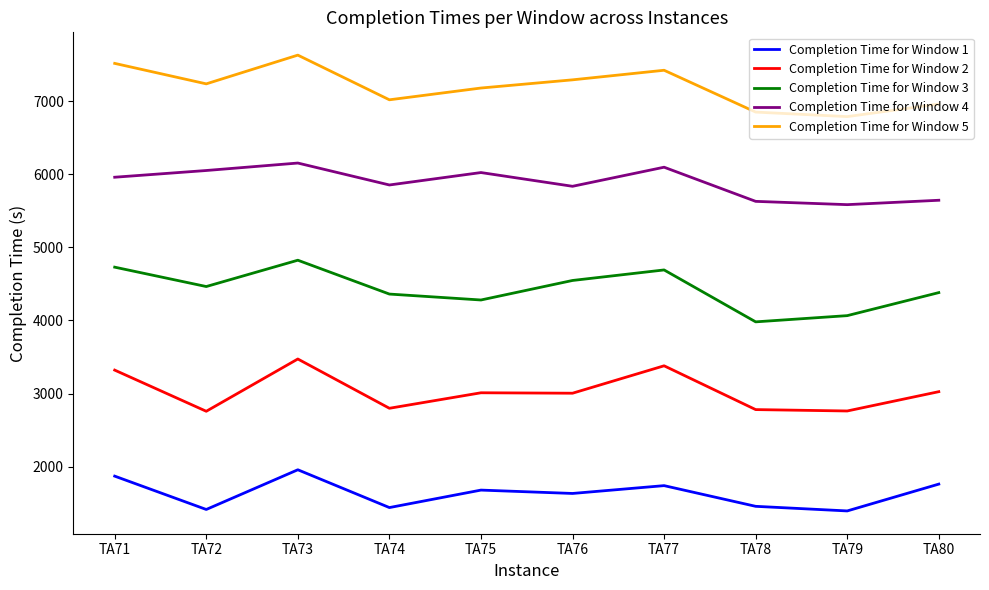

True or false: Completion Time for Window 5 and Completion Time for Window 4 cross at least once.

False